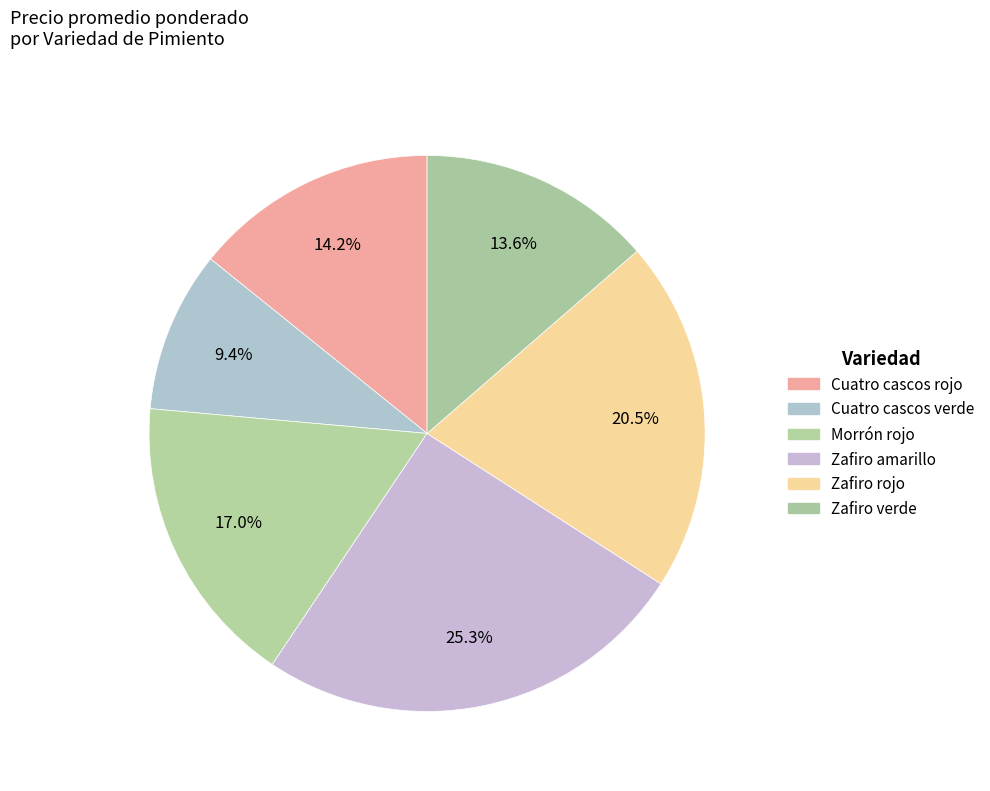

Is the sum of Morrón rojo and Zafiro rojo greater than half?

No